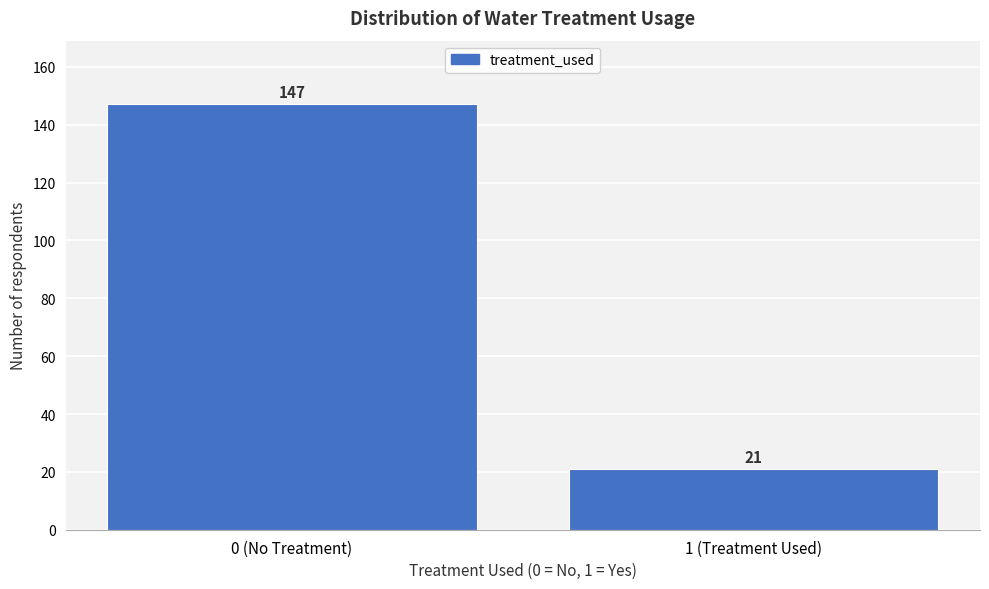

Reading right to left, transcribe all the data shown in this chart.

21	147